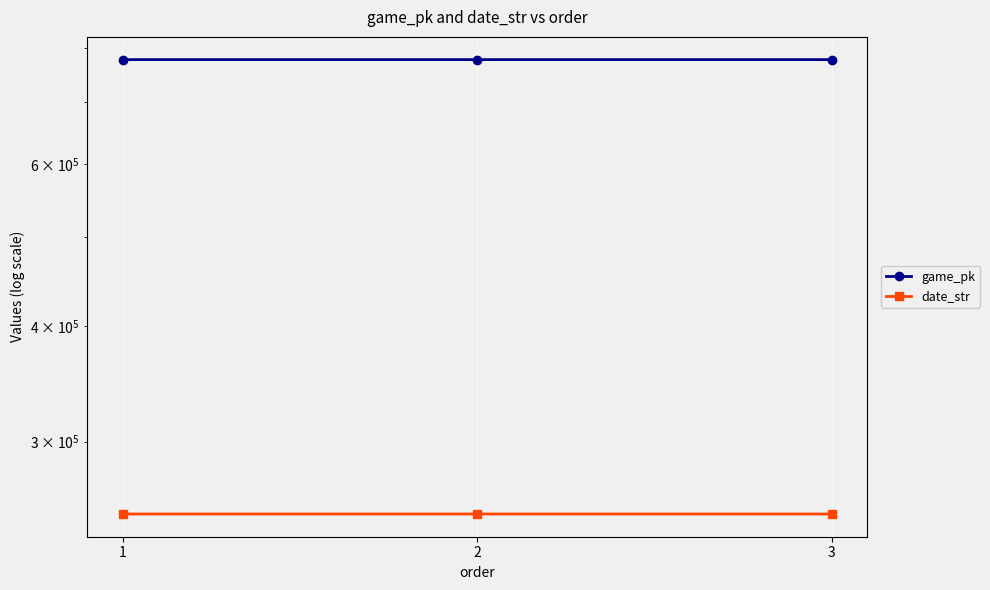

What are all the series names shown in the legend?

game_pk, date_str